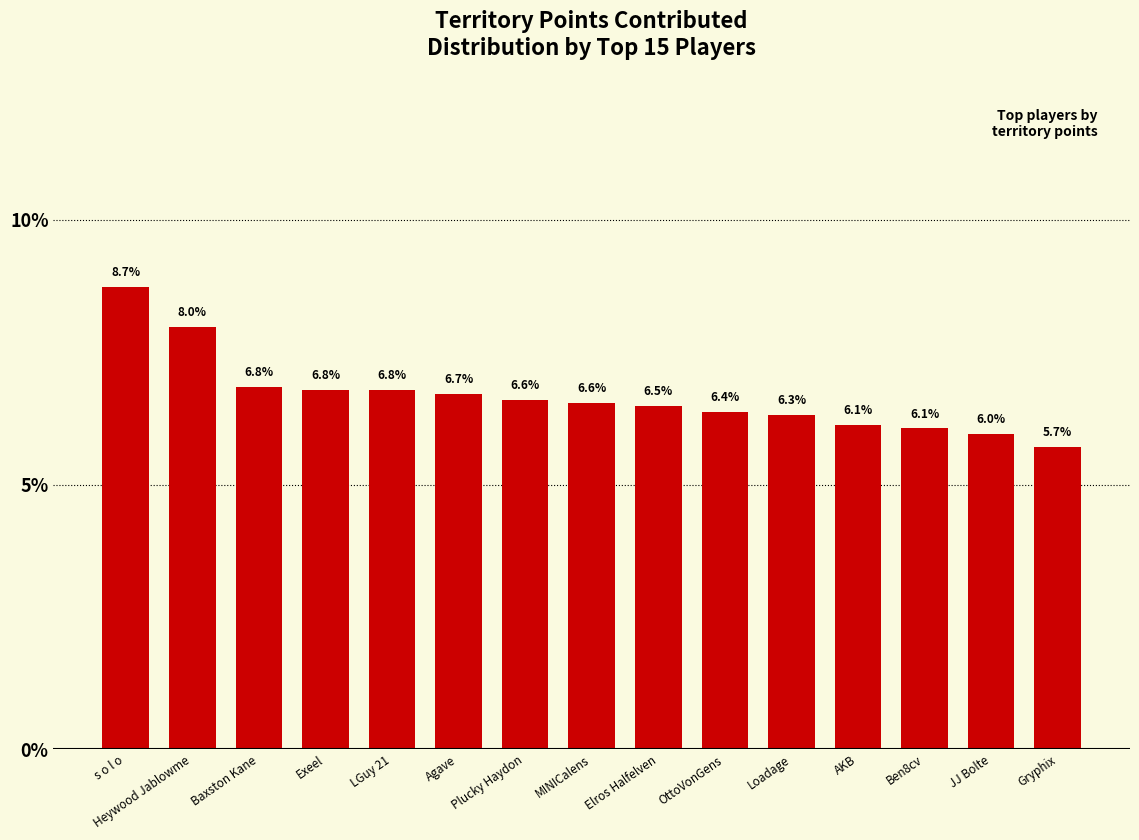

Approximately how many times larger is the value at MINICalens compared to AKB?

1.1